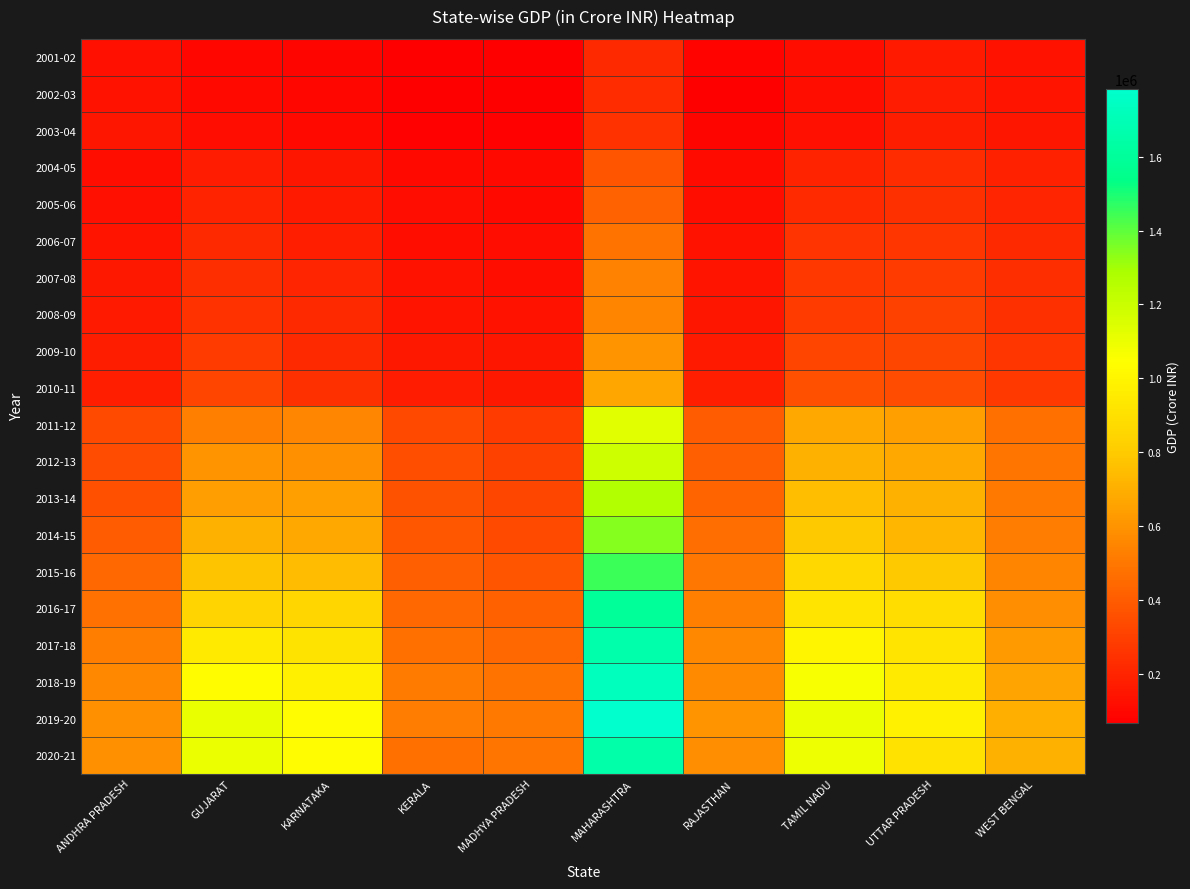

Reading left to right, what are all the values shown in this chart?

2001-02: ANDHRA PRADESH=131750	GUJARAT=93455	KARNATAKA=92788	KERALA=66052	MADHYA PRADESH=71525	MAHARASHTRA=217963	RAJASTHAN=79936	TAMIL NADU=123901	UTTAR PRADESH=162926	WEST BENGAL=139057
2002-03: ANDHRA PRADESH=134749	GUJARAT=101603	KARNATAKA=97765	KERALA=70885	MADHYA PRADESH=67795	MAHARASHTRA=232994	RAJASTHAN=70333	TAMIL NADU=124521	UTTAR PRADESH=168198	WEST BENGAL=143931
2003-04: ANDHRA PRADESH=147950	GUJARAT=118525	KARNATAKA=99669	KERALA=75479	MADHYA PRADESH=75400	MAHARASHTRA=250989	RAJASTHAN=92712	TAMIL NADU=132281	UTTAR PRADESH=177054	WEST BENGAL=152388
2004-05: ANDHRA PRADESH=121388	GUJARAT=172265	KARNATAKA=148729	KERALA=104776	MADHYA PRADESH=99940	MAHARASHTRA=370023	RAJASTHAN=112636	TAMIL NADU=193645	UTTAR PRADESH=231029	WEST BENGAL=190029
2005-06: ANDHRA PRADESH=128150	GUJARAT=197270	KARNATAKA=164031	KERALA=115500	MADHYA PRADESH=104975	MAHARASHTRA=423632	RAJASTHAN=120202	TAMIL NADU=221588	UTTAR PRADESH=244514	WEST BENGAL=201994
2006-07: ANDHRA PRADESH=141610	GUJARAT=213954	KARNATAKA=181086	KERALA=124625	MADHYA PRADESH=114545	MAHARASHTRA=481983	RAJASTHAN=134350	TAMIL NADU=256286	UTTAR PRADESH=263935	WEST BENGAL=217849
2007-08: ANDHRA PRADESH=159270	GUJARAT=239253	KARNATAKA=203810	KERALA=135747	MADHYA PRADESH=119958	MAHARASHTRA=538081	RAJASTHAN=140471	TAMIL NADU=272340	UTTAR PRADESH=280851	WEST BENGAL=234798
2008-09: ANDHRA PRADESH=163341	GUJARAT=249480	KARNATAKA=218309	KERALA=144094	MADHYA PRADESH=135124	MAHARASHTRA=546533	RAJASTHAN=152284	TAMIL NADU=286744	UTTAR PRADESH=302192	WEST BENGAL=244262
2009-10: ANDHRA PRADESH=174401	GUJARAT=284732	KARNATAKA=218363	KERALA=157123	MADHYA PRADESH=147933	MAHARASHTRA=599338	RAJASTHAN=161159	TAMIL NADU=316760	UTTAR PRADESH=320989	WEST BENGAL=263230
2010-11: ANDHRA PRADESH=186041	GUJARAT=315892	KARNATAKA=240817	KERALA=167178	MADHYA PRADESH=155701	MAHARASHTRA=667625	RAJASTHAN=185366	TAMIL NADU=359961	UTTAR PRADESH=346621	WEST BENGAL=279191
2011-12: ANDHRA PRADESH=339996	GUJARAT=532809	KARNATAKA=554952	KERALA=328021	MADHYA PRADESH=282371	MAHARASHTRA=1126595	RAJASTHAN=395331	TAMIL NADU=674478	UTTAR PRADESH=645132	WEST BENGAL=473205
2012-13: ANDHRA PRADESH=341335	GUJARAT=596659	KARNATAKA=593192	KERALA=348616	MADHYA PRADESH=306853	MAHARASHTRA=1189711	RAJASTHAN=409802	TAMIL NADU=709343	UTTAR PRADESH=673552	WEST BENGAL=492901
2013-14: ANDHRA PRADESH=360239	GUJARAT=641489	KARNATAKA=646787	KERALA=364707	MADHYA PRADESH=322598	MAHARASHTRA=1267551	RAJASTHAN=434292	TAMIL NADU=750416	UTTAR PRADESH=707469	WEST BENGAL=503952
2014-15: ANDHRA PRADESH=397064	GUJARAT=705629	KARNATAKA=671283	KERALA=382134	MADHYA PRADESH=339247	MAHARASHTRA=1345341	RAJASTHAN=465408	TAMIL NADU=791915	UTTAR PRADESH=729686	WEST BENGAL=515702
2015-16: ANDHRA PRADESH=446997	GUJARAT=774775	KARNATAKA=749952	KERALA=411150	MADHYA PRADESH=370716	MAHARASHTRA=1452513	RAJASTHAN=501922	TAMIL NADU=862437	UTTAR PRADESH=792049	WEST BENGAL=546988
2016-17: ANDHRA PRADESH=477566	GUJARAT=843930	KARNATAKA=851394	KERALA=443615	MADHYA PRADESH=419465	MAHARASHTRA=1596121	RAJASTHAN=529650	TAMIL NADU=922084	UTTAR PRADESH=888453	WEST BENGAL=584911
2017-18: ANDHRA PRADESH=526626	GUJARAT=946511	KARNATAKA=915642	KERALA=473182	MADHYA PRADESH=441956	MAHARASHTRA=1661065	RAJASTHAN=557618	TAMIL NADU=1000308	UTTAR PRADESH=922458	WEST BENGAL=623787
2018-19: ANDHRA PRADESH=558862	GUJARAT=1034399	KARNATAKA=974815	KERALA=510787	MADHYA PRADESH=482361	MAHARASHTRA=1728578	RAJASTHAN=568102	TAMIL NADU=1071602	UTTAR PRADESH=949184	WEST BENGAL=659288
2019-20: ANDHRA PRADESH=595658	GUJARAT=1110179	KARNATAKA=1030357	KERALA=521455	MADHYA PRADESH=508146	MAHARASHTRA=1782903	RAJASTHAN=598550	TAMIL NADU=1099402	UTTAR PRADESH=980106	WEST BENGAL=697554
2020-21: ANDHRA PRADESH=593869	GUJARAT=1099259	KARNATAKA=1026875	KERALA=472272	MADHYA PRADESH=490238	MAHARASHTRA=1653094	RAJASTHAN=583645	TAMIL NADU=1094471	UTTAR PRADESH=910011	WEST BENGAL=706648